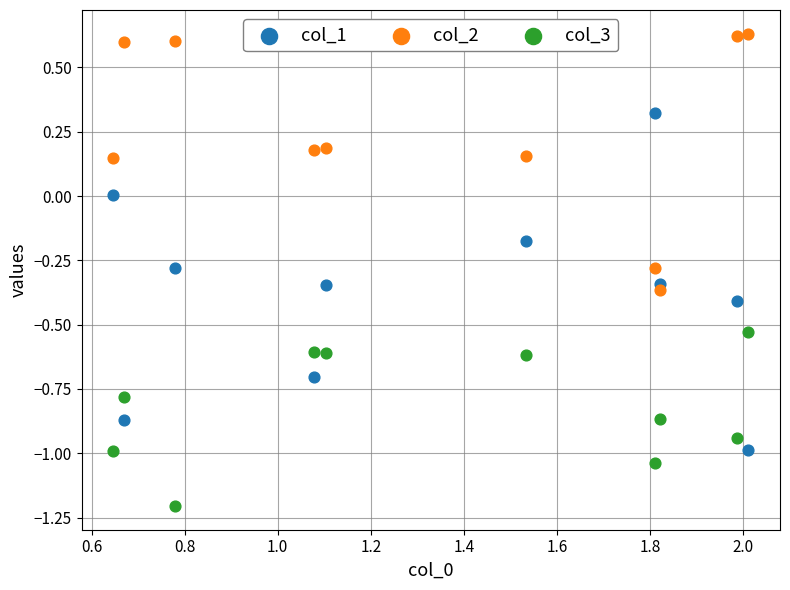

Which series reaches the maximum Y coordinate?

col_2